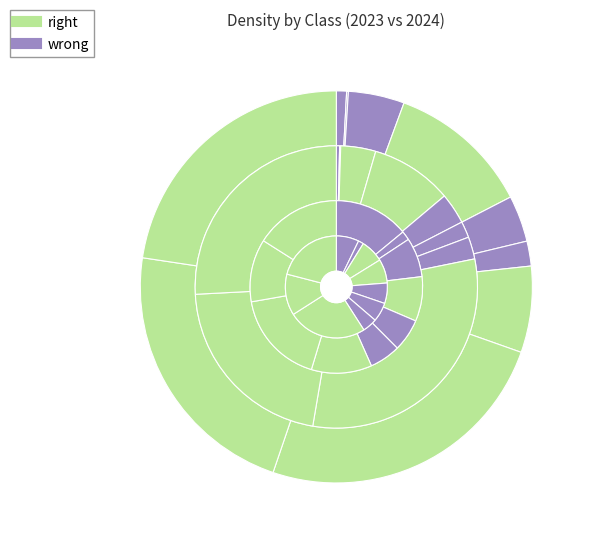

To the nearest percent, what is the difference between the 9 and 6 slice percentages?

16%